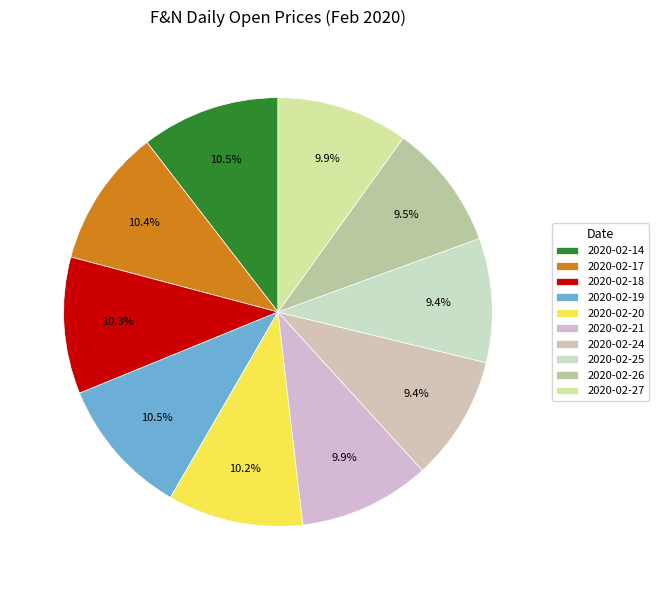

How many segments does this pie chart have?

10